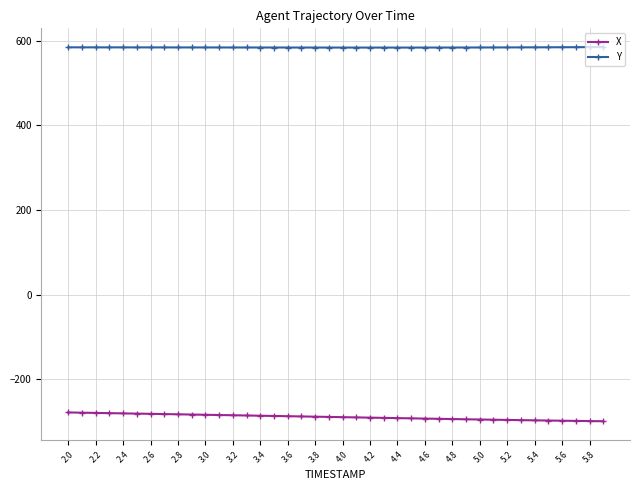

How many categories are shown in the chart?

40